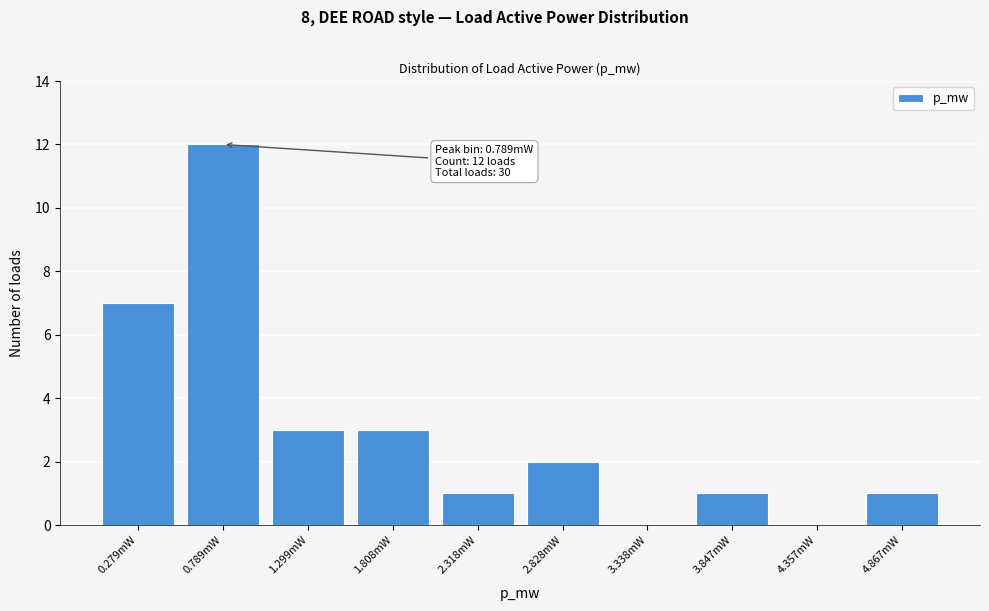

Reading right to left, list all the values displayed in this chart.

4.867mW=1	4.357mW=0	3.847mW=1	3.338mW=0	2.828mW=2	2.318mW=1	1.808mW=3	1.299mW=3	0.789mW=12	0.279mW=7